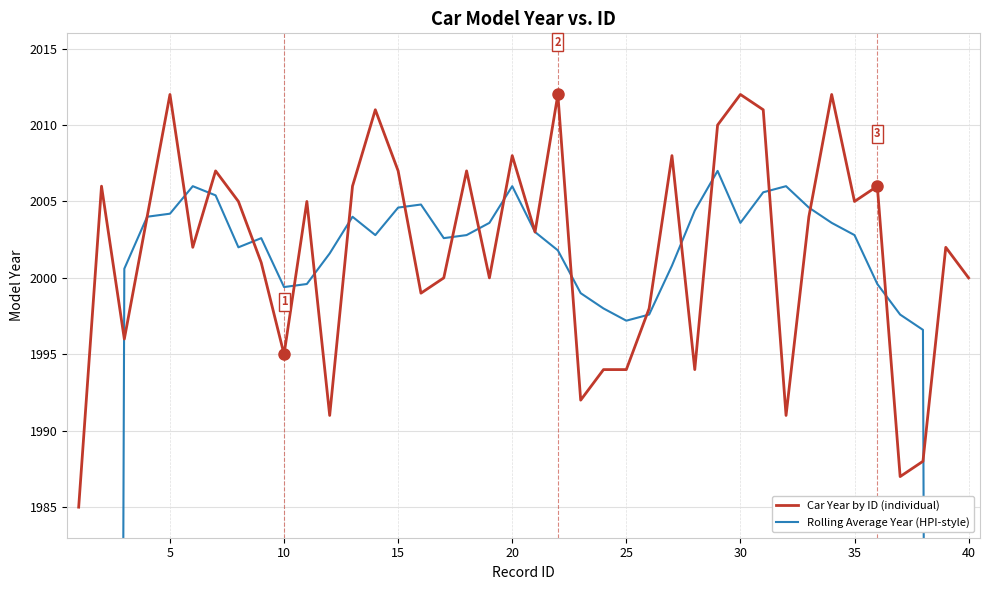

True or false: Car Year by ID (individual) has more than 0 points higher than both neighbors.

True